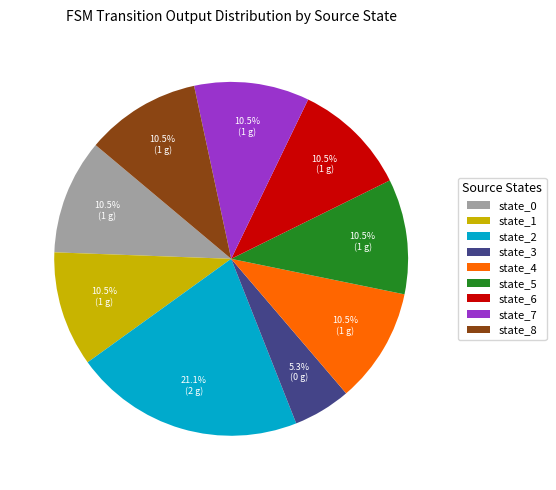

Does any single category account for the majority?

No